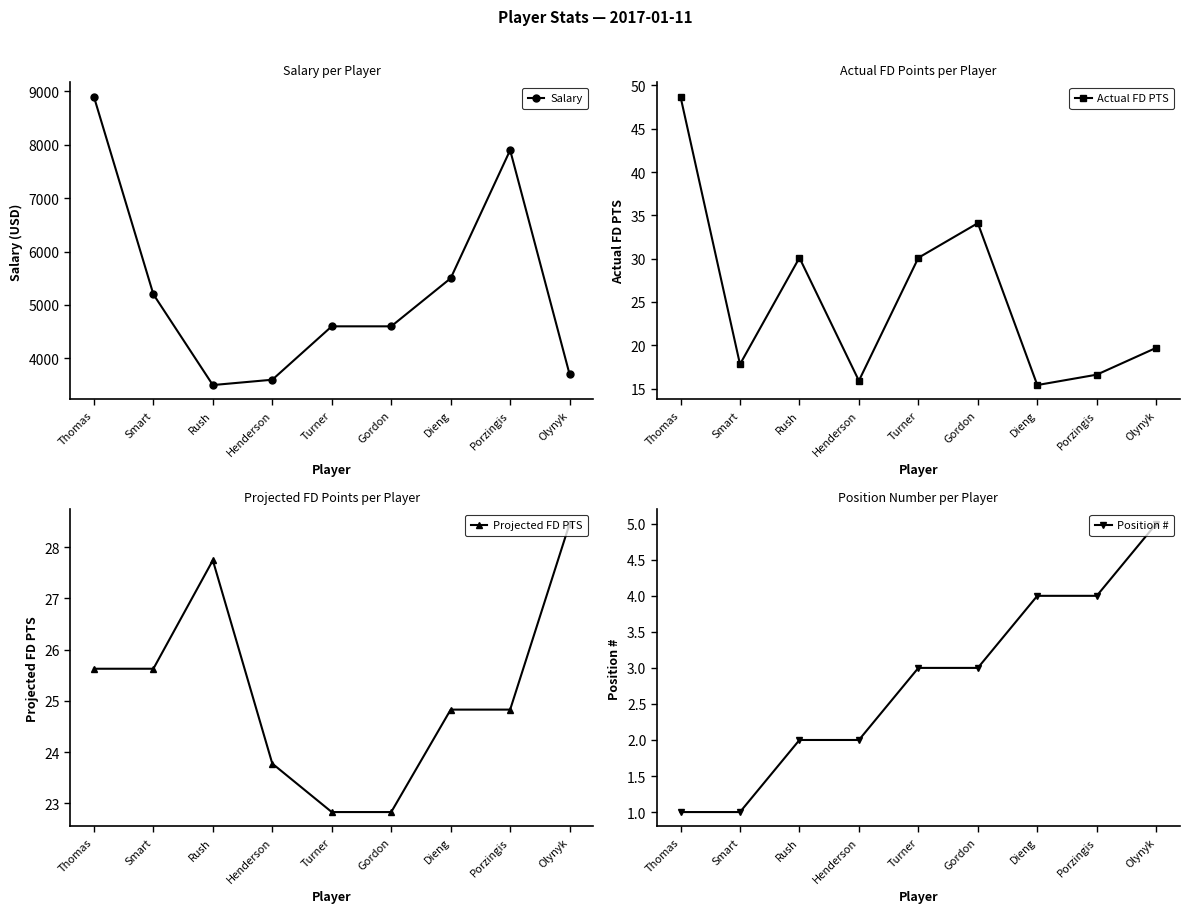

List the labels in order of Projected FD PTS value, smallest first.

Turner, Gordon, Henderson, Dieng, Porzingis, Thomas, Smart, Rush, Olynyk